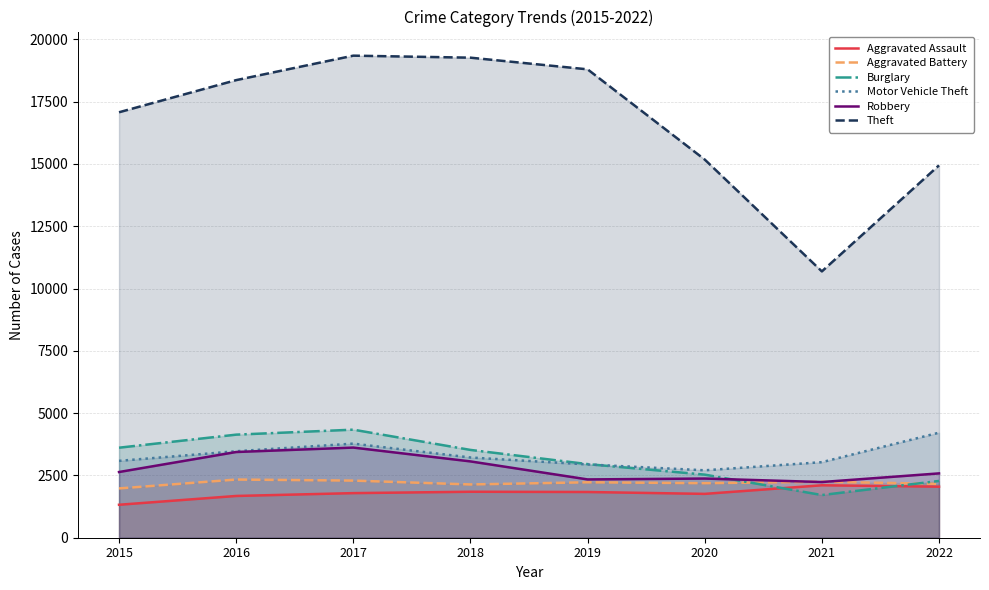

How many lines are shown in the chart?

6